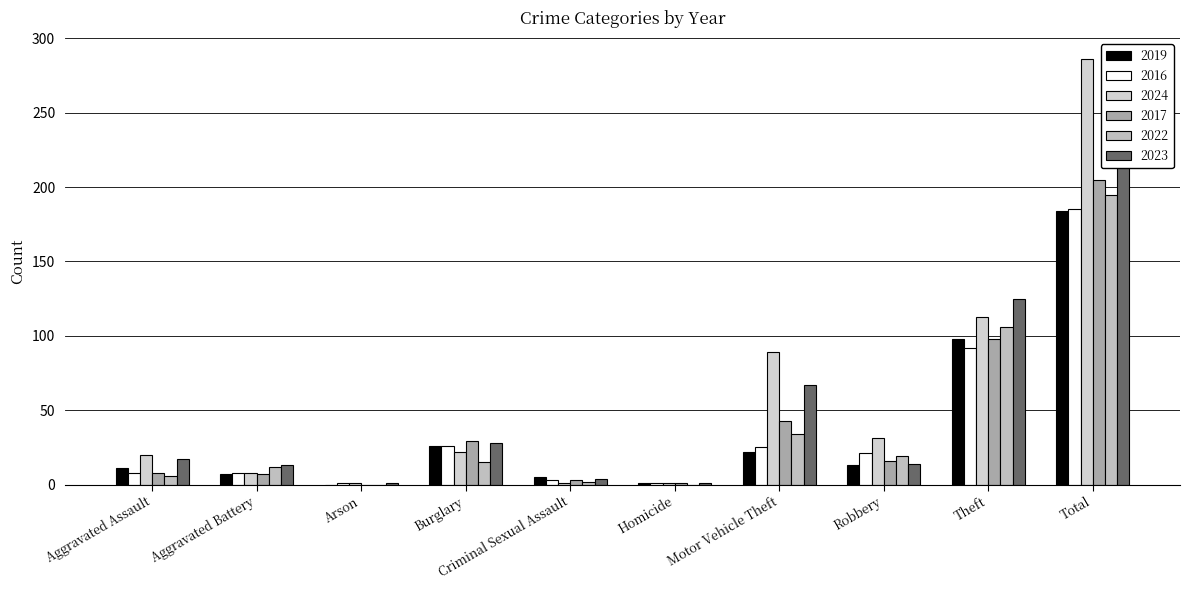

At which label does 2017 reach its minimum?

Arson